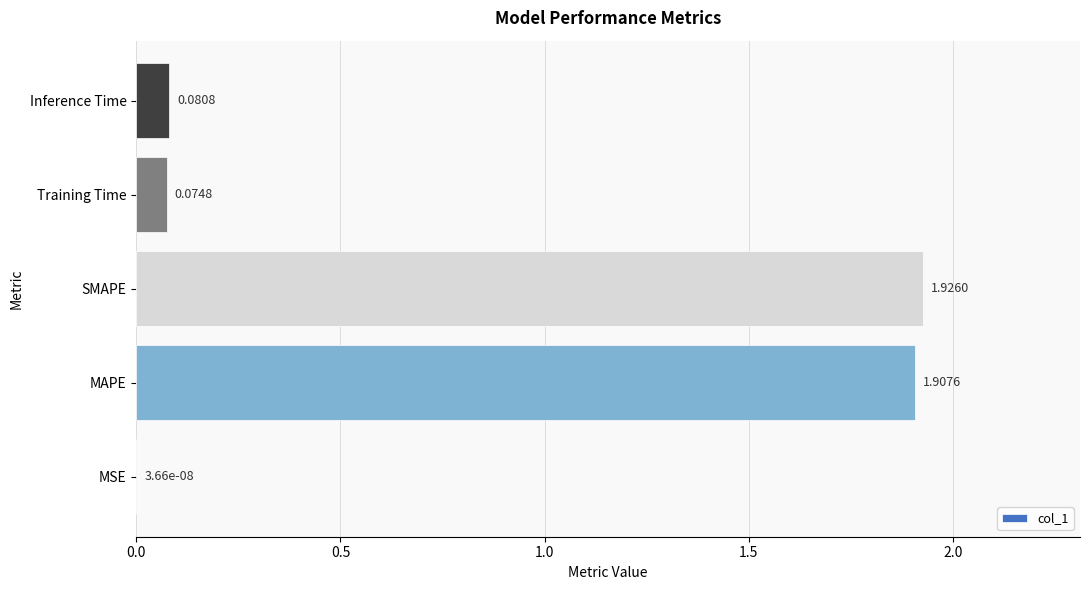

What is the sum of all values?

4.0